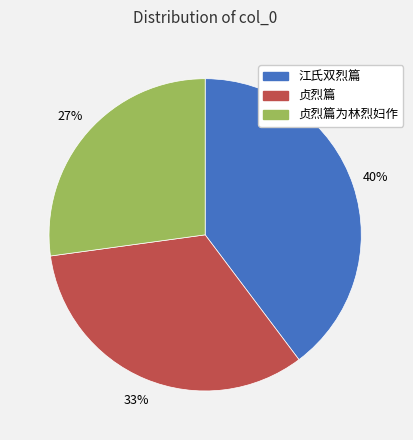

True or false: 贞烈篇为林烈妇作 accounts for 17% of the total.

False